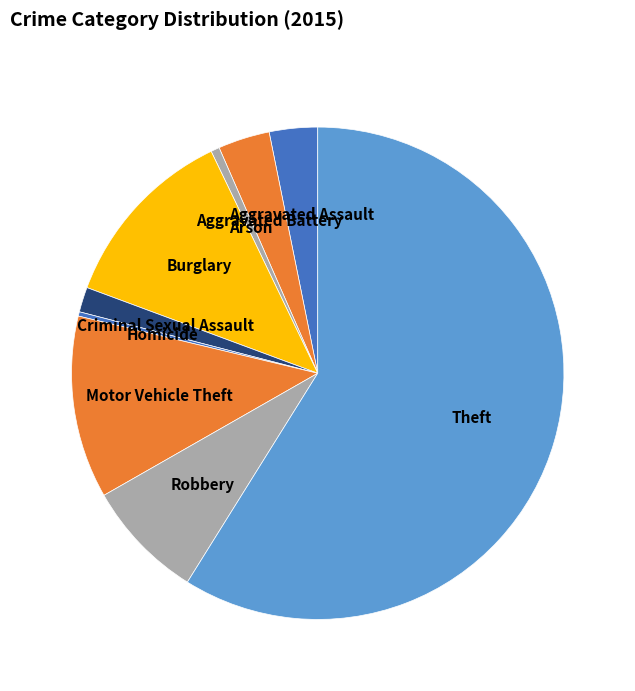

Which category has the biggest portion of the pie?

Theft